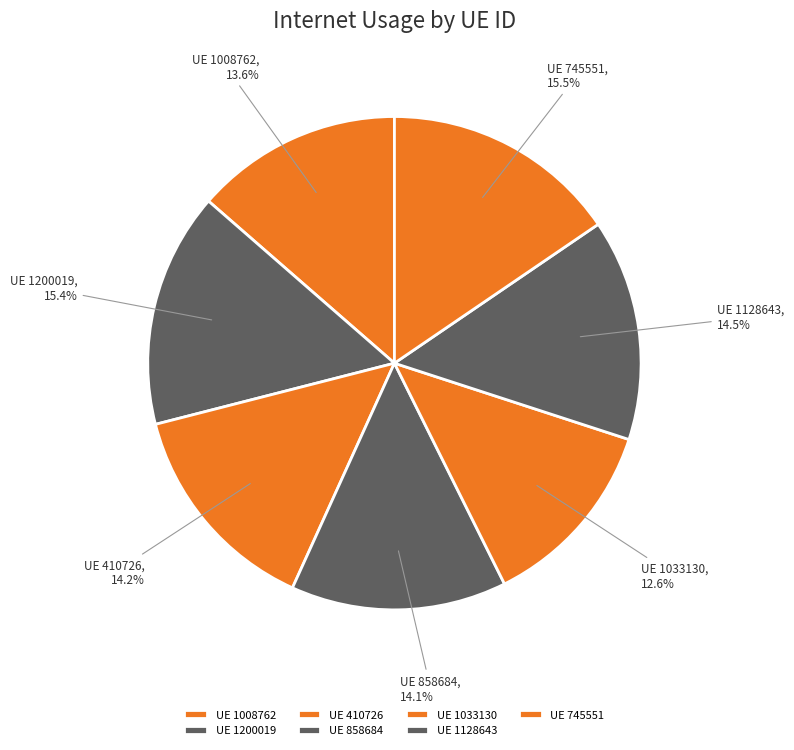

What is the largest slice in the pie chart?

745551